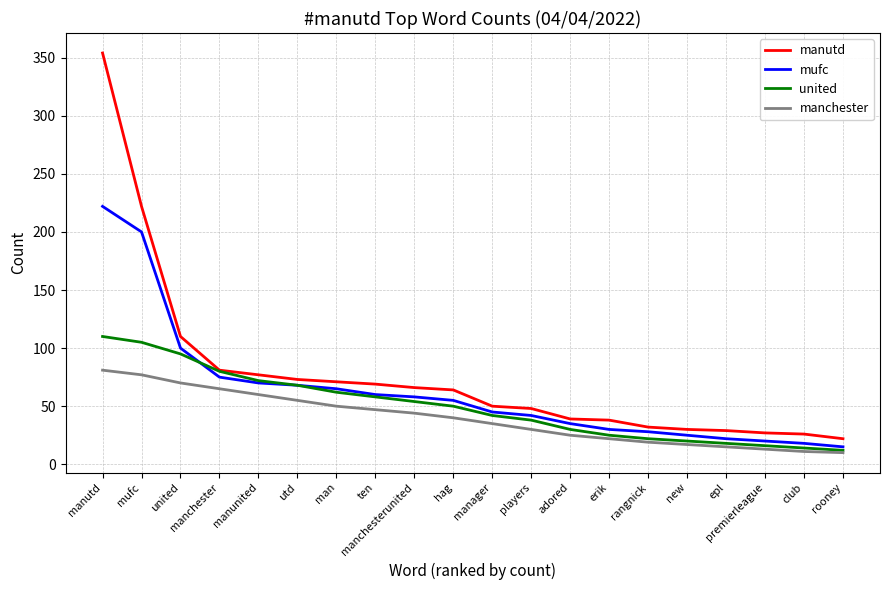

Rank the series by their average value, from lowest to highest.

manchester, united, mufc, manutd